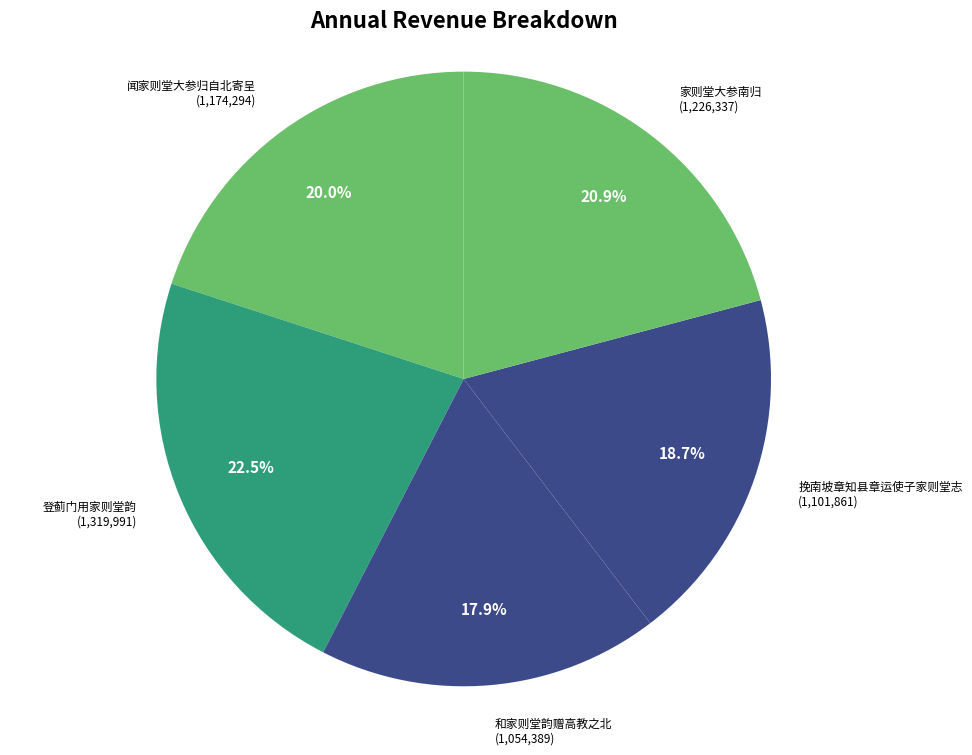

To the nearest percent, what percentage of the pie is 和家则堂韵赠高教之北?

18%